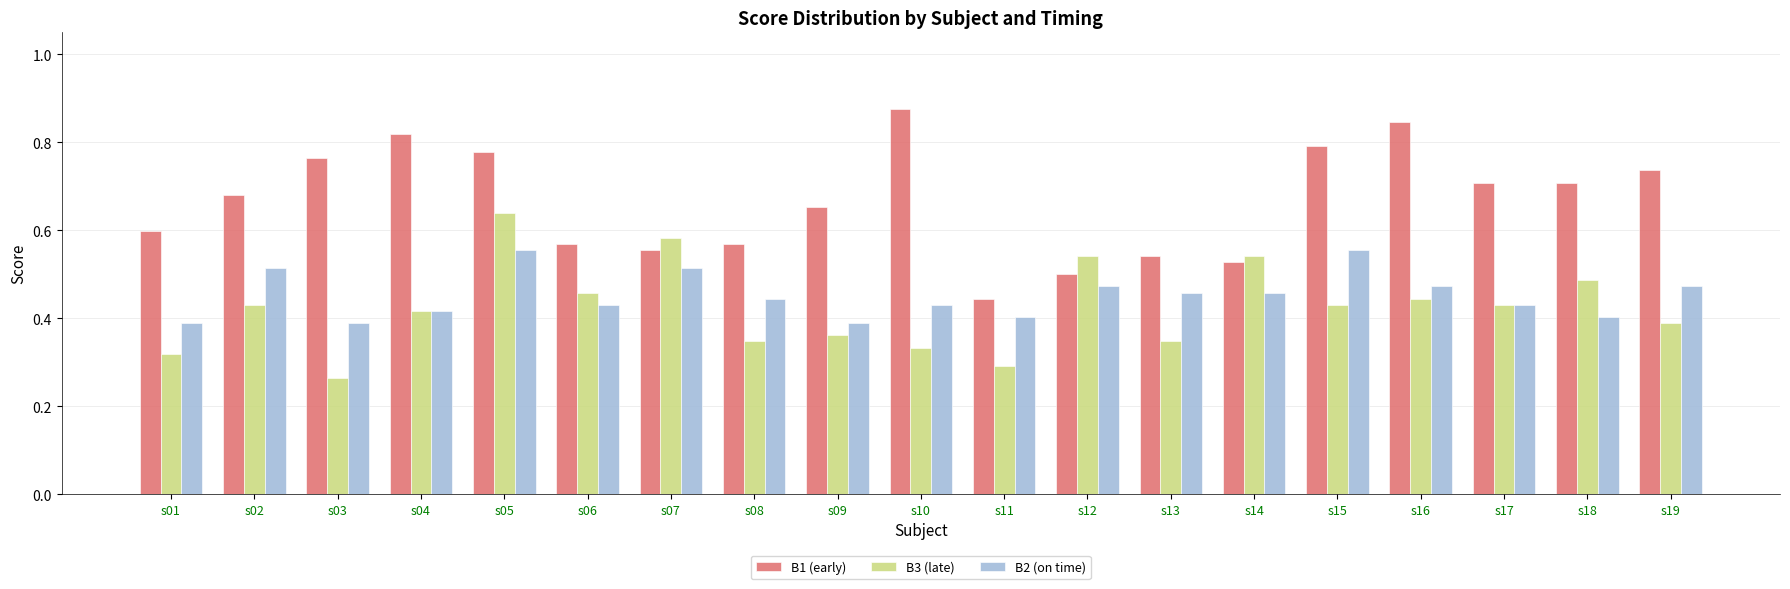

Is it true that B3 (late) equals 0.9 at s12?

False